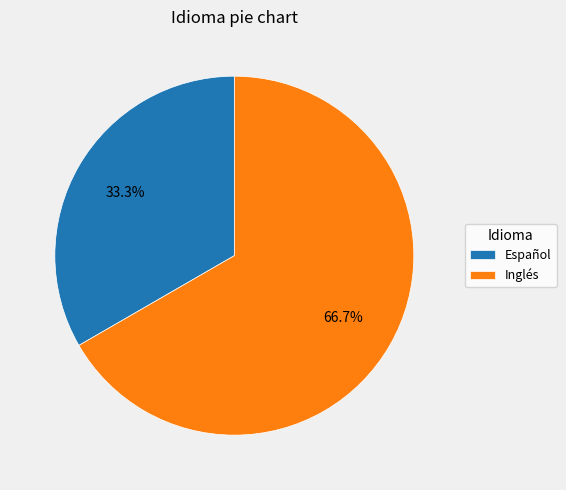

True or false: Español accounts for 23% of the total.

False